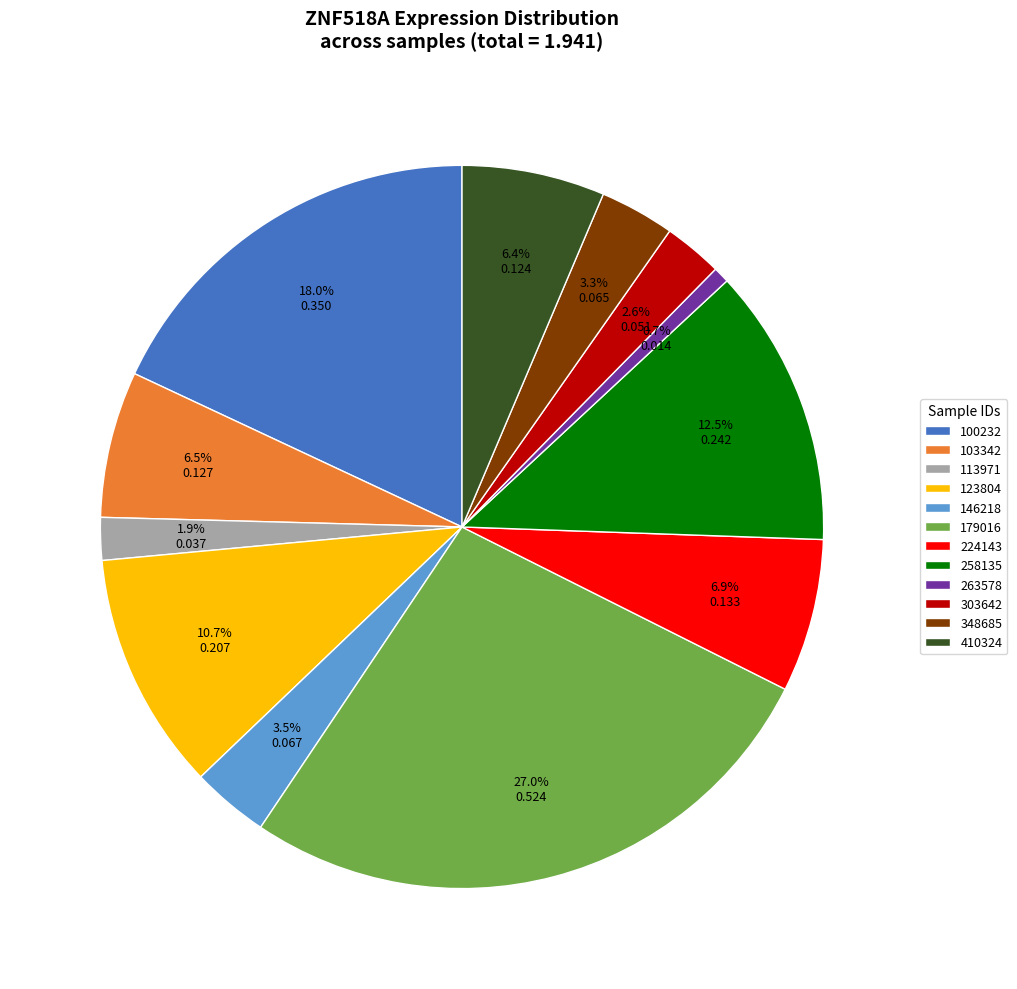

Is the sum of 103342 and 224143 greater than half?

No